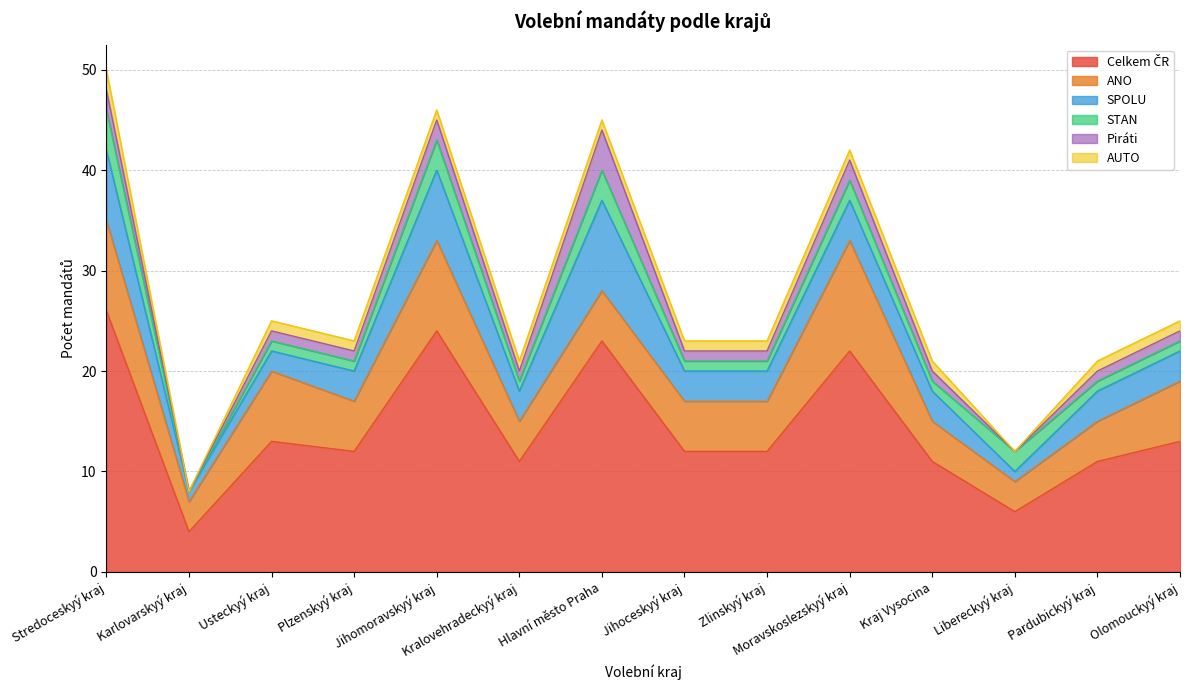

What is the total value across all series at Jihoceskyý kraj?

23